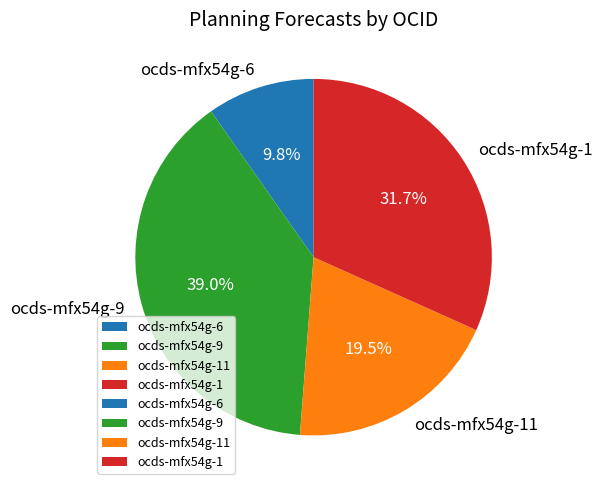

Is there a majority slice in this chart?

No